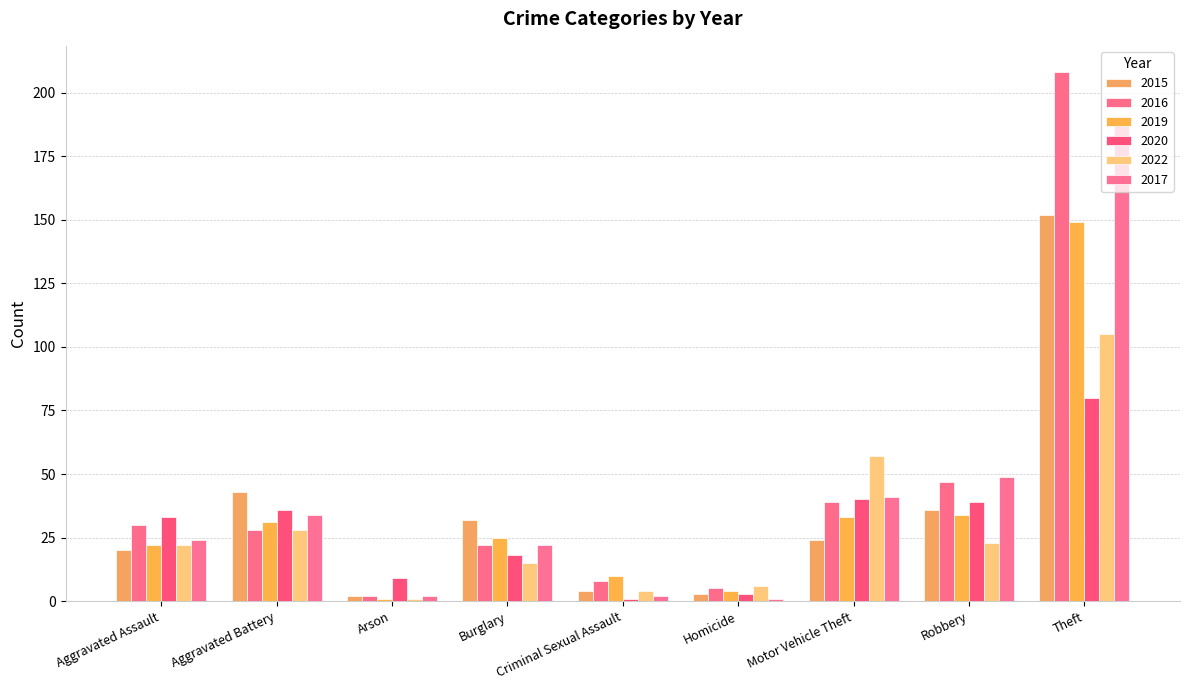

Does the chart contain stacked bars?

No